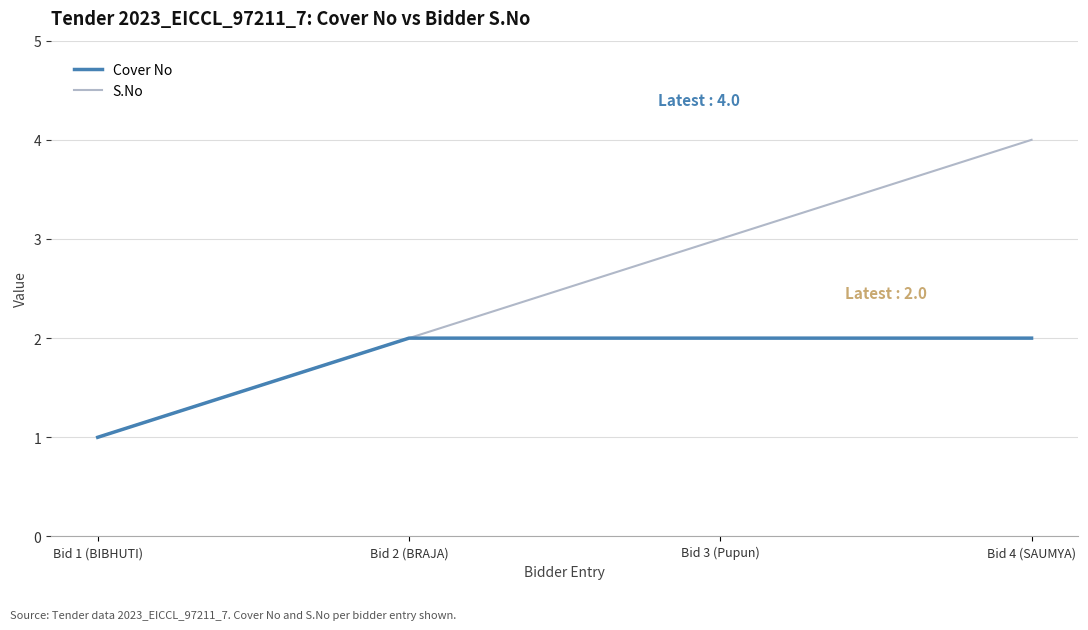

Reading right to left, what are all the values shown in this chart?

Cover No: 2	2	2	1
S.No: 4	3	2	1